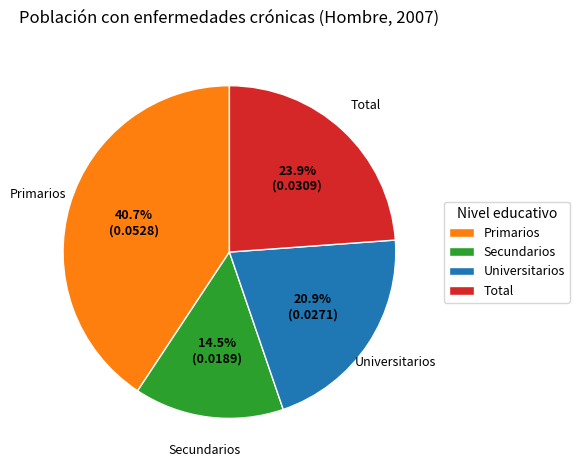

Is it true that Secundarios is 21% of the pie?

False